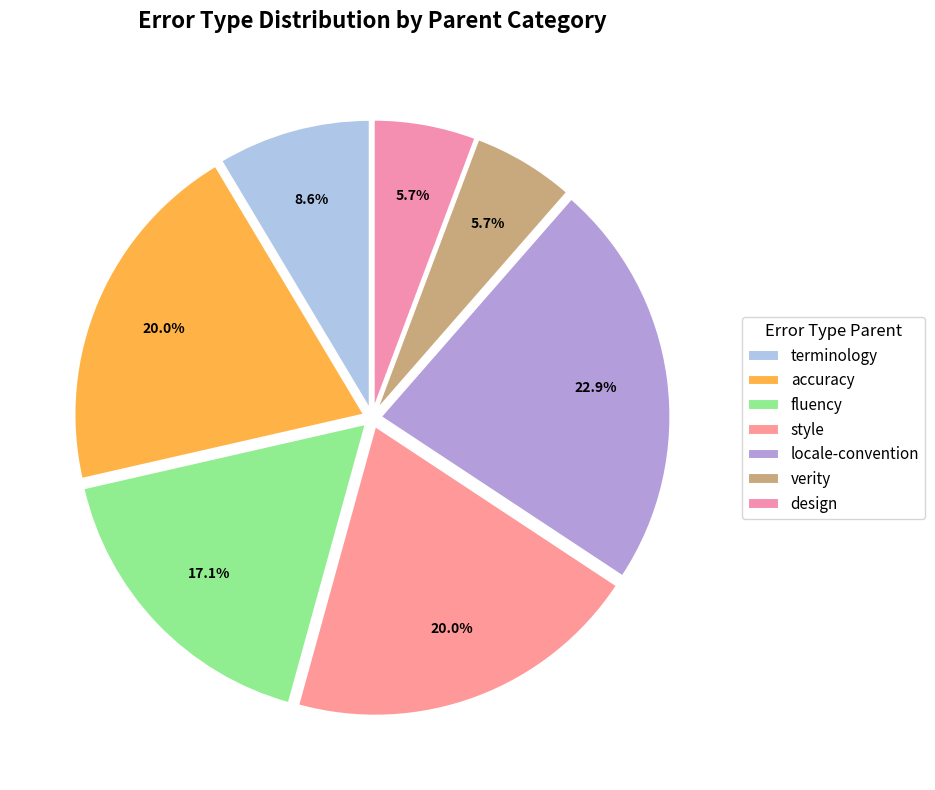

What is the smallest slice in the pie chart?

design